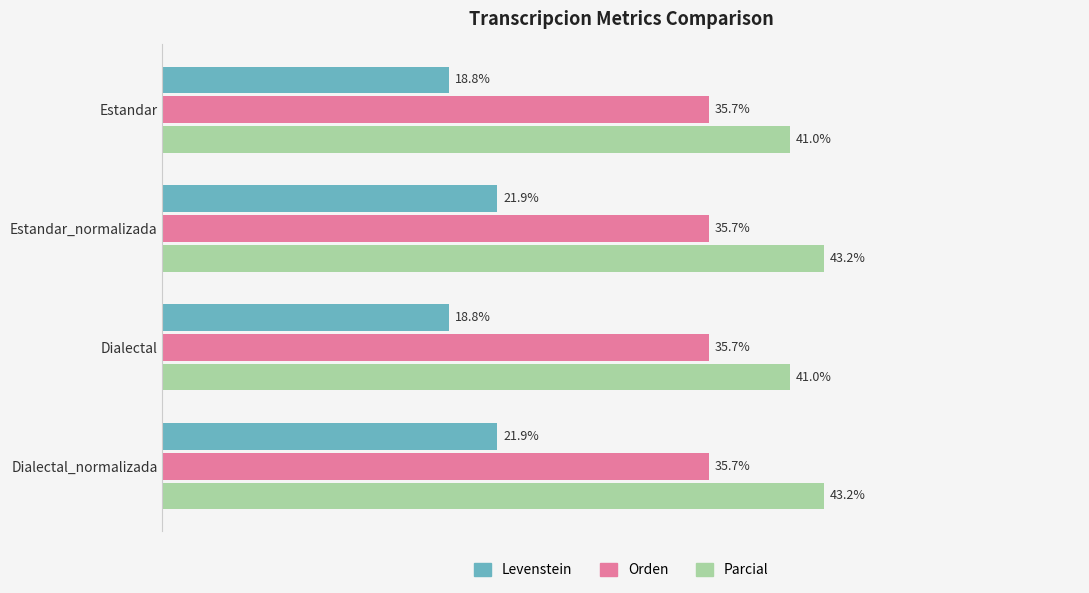

Which series has the largest total across all categories?

Parcial